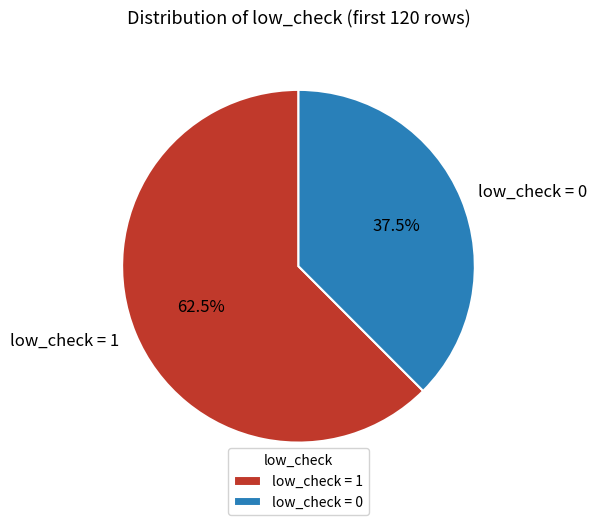

How many slices are in this pie chart?

2